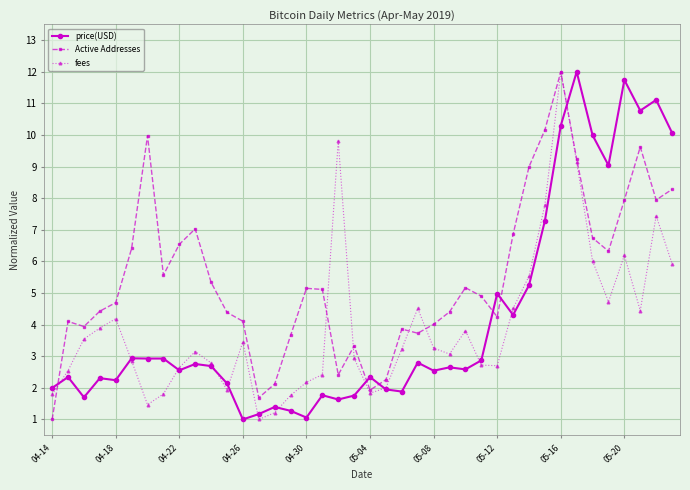

What is the smallest value displayed?

1.0